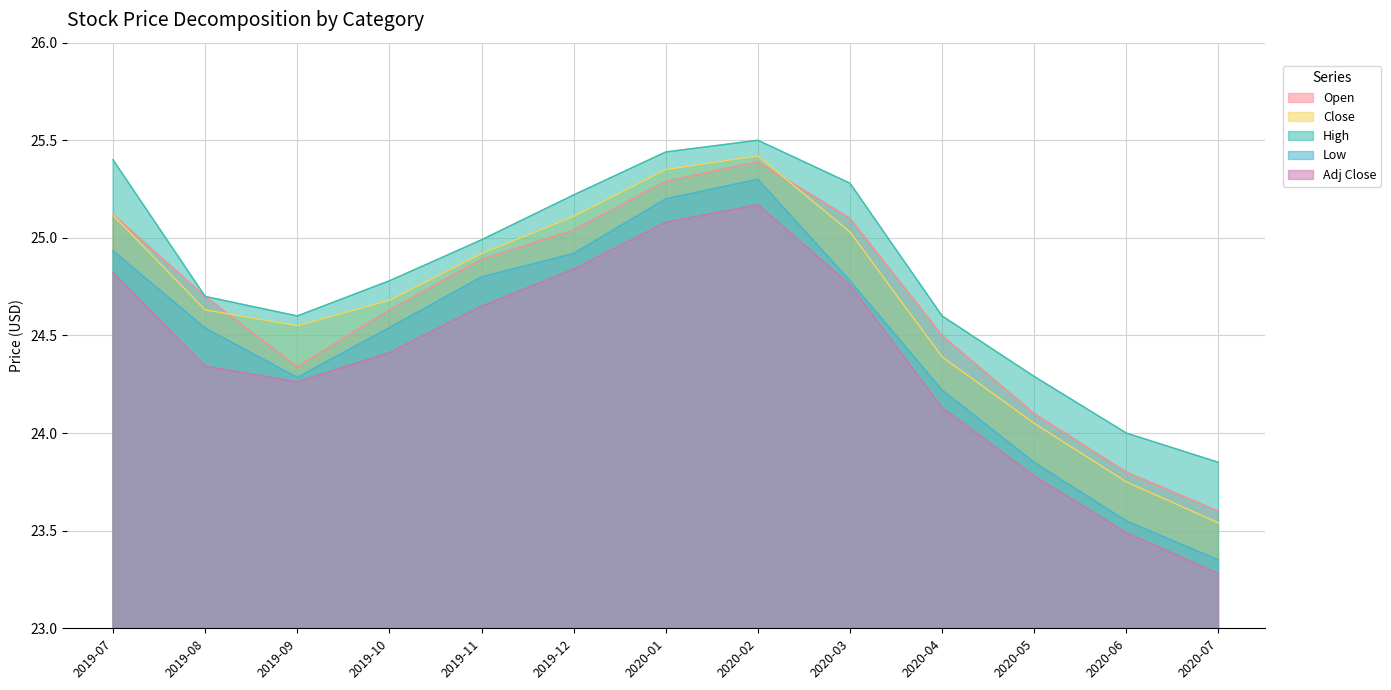

True or false: Adj Close and Close cross at least once.

False